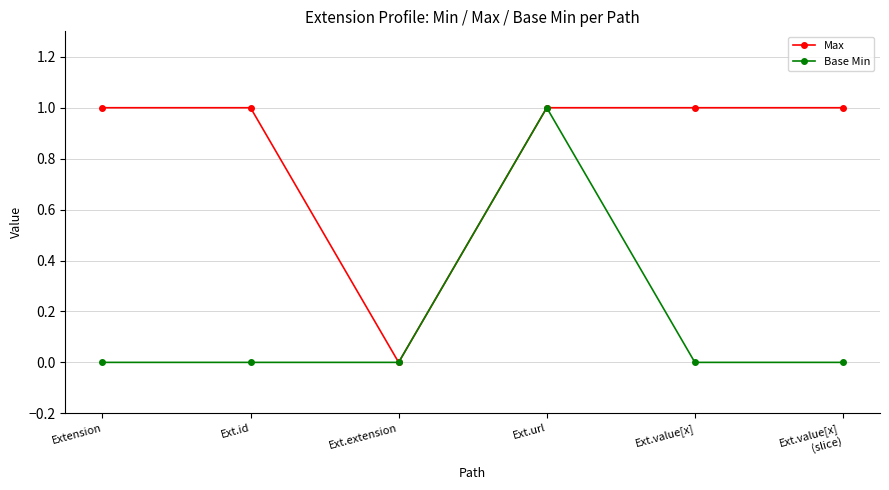

What is the sum of the Max values at Ext.value[x] and Extension?

2